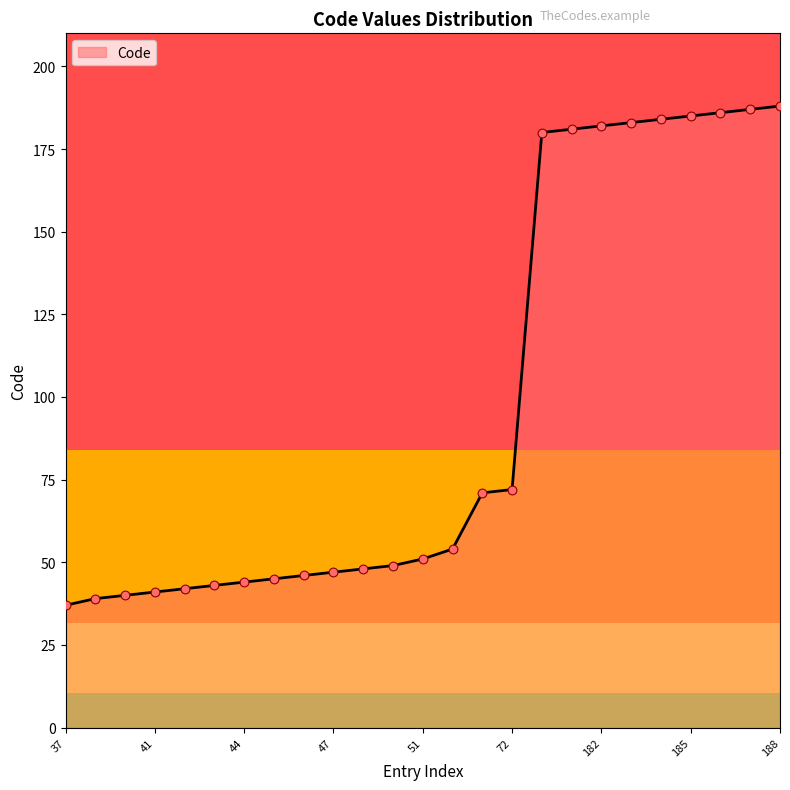

What is the minimum value shown in the chart?

37